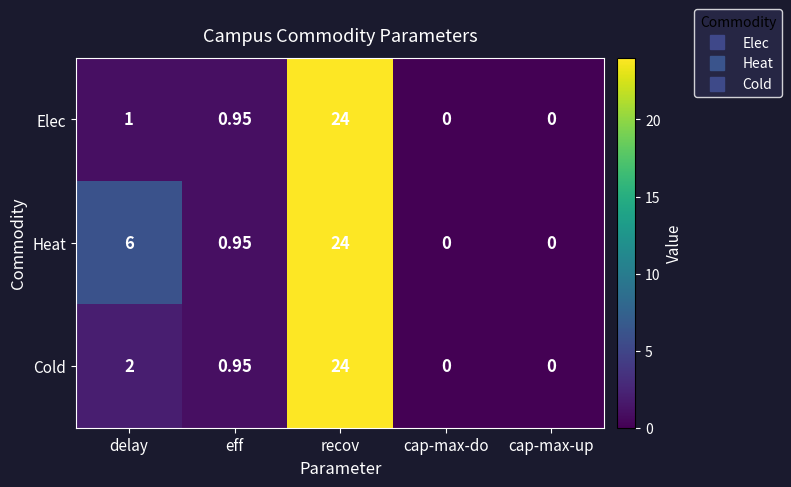

Which series has the largest total across all categories?

Heat